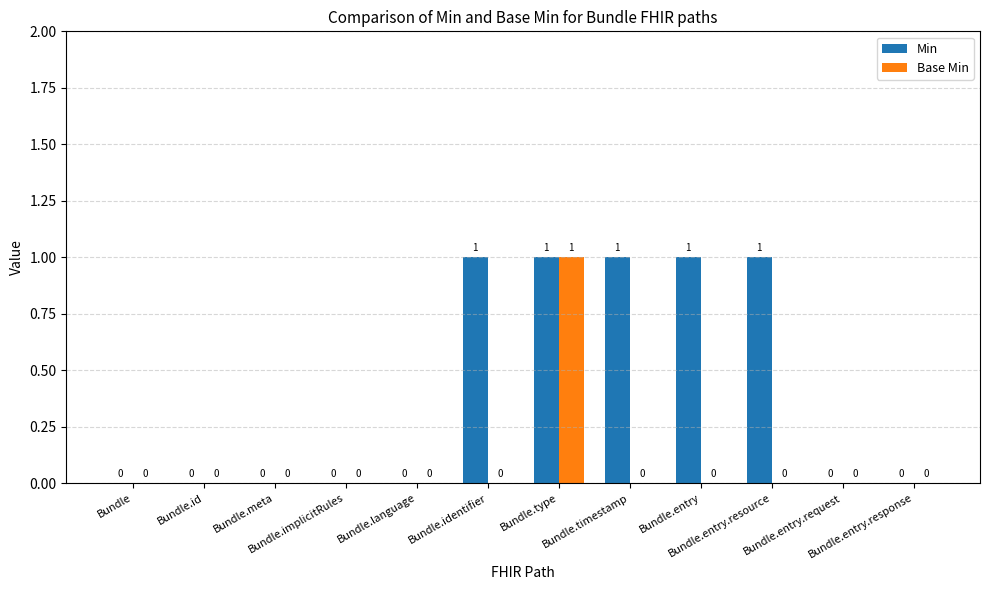

What is the sum of all Min values?

5